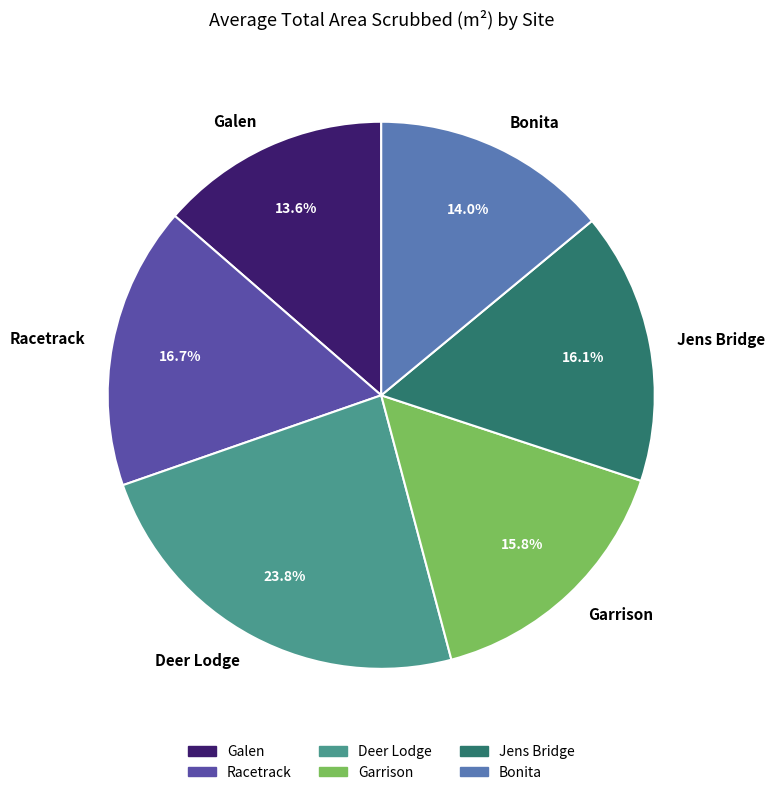

What percentage is the Garrison slice, to the nearest percent?

16%